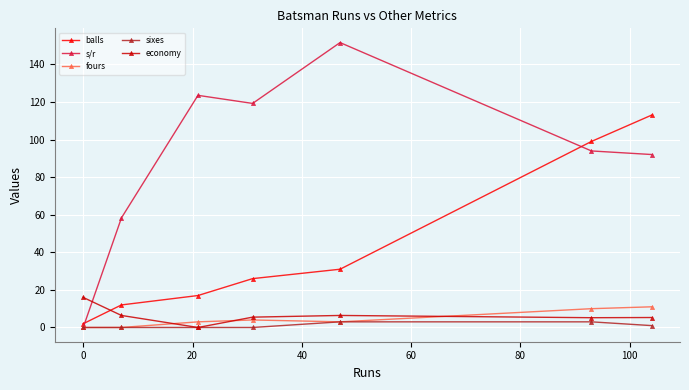

What is the difference between the maximum and minimum values in the s/r series?

151.6